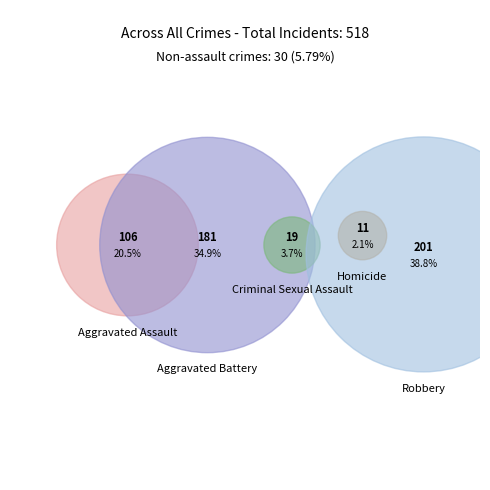

Do Aggravated Battery and Aggravated Assault together represent more than half of the pie?

Yes